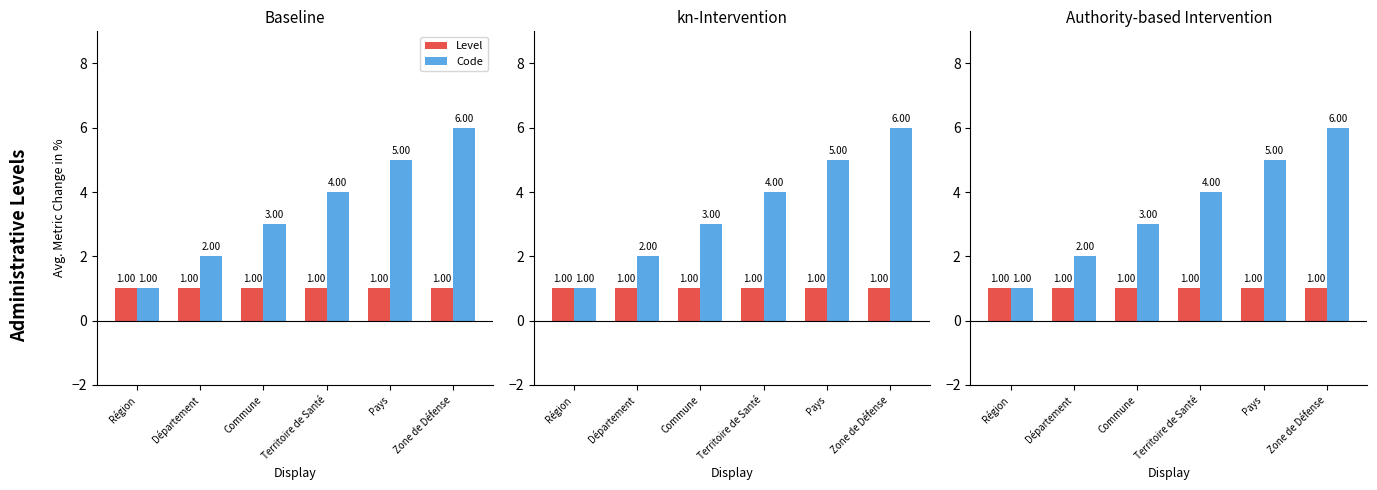

The Level series shows 0 at Région. True or false?

False